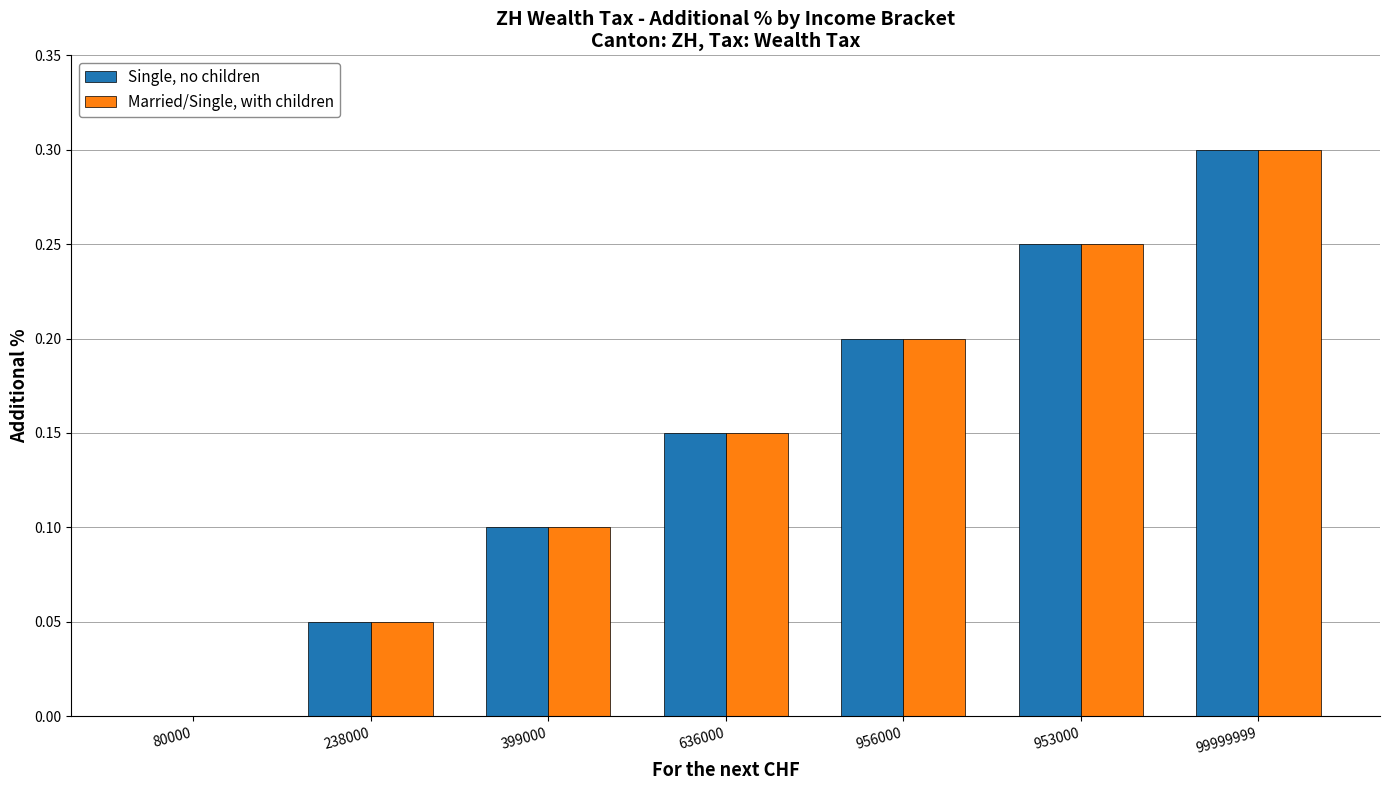

At which category is the sum across all series the highest?

99999999